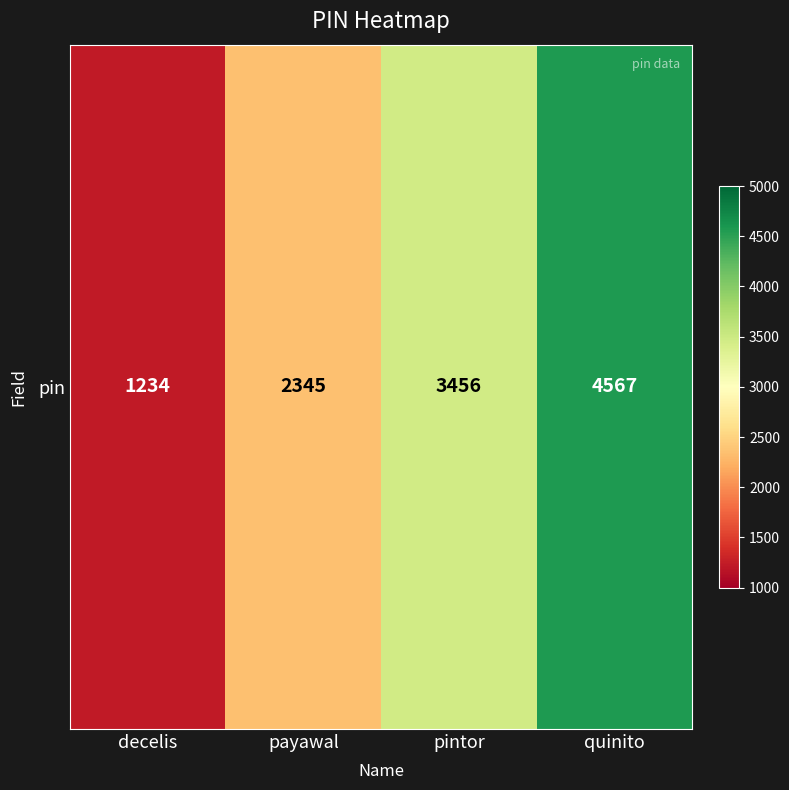

What value does the data have at decelis, to the nearest 10?

1230